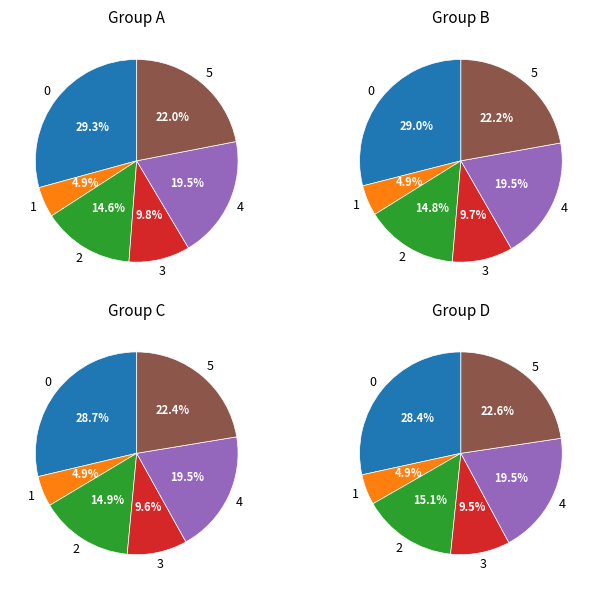

Which has a higher value, i=0(j=7) or i=5(j=9)?

i=5(j=9)